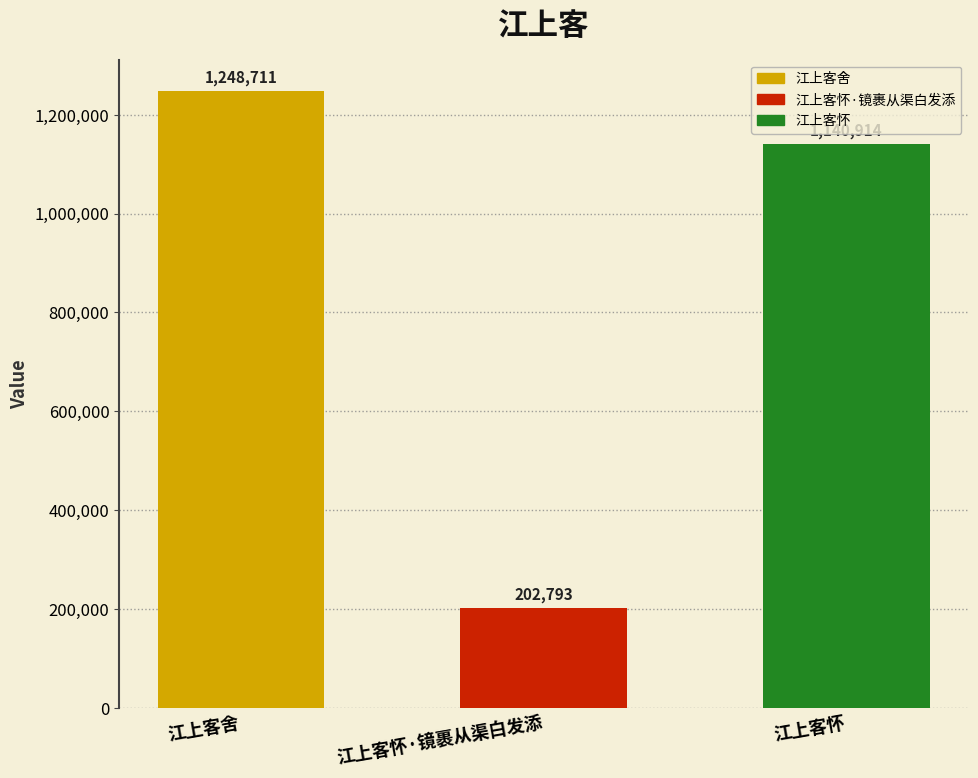

What is the label of the 3rd bar from the left?

江上客怀